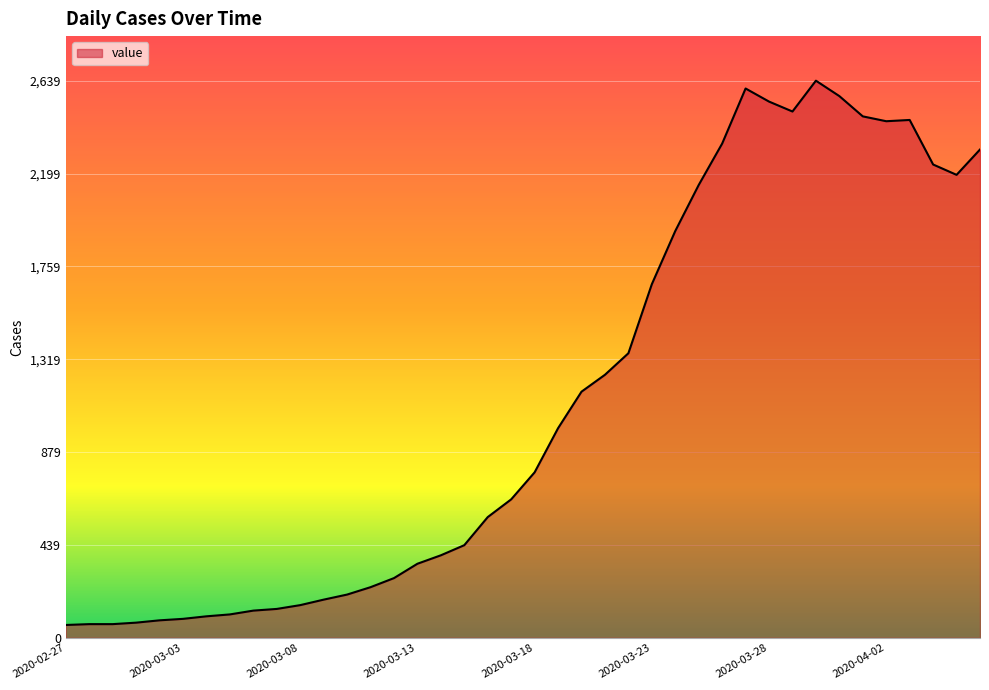

What is the difference between the maximum and minimum values?

2578